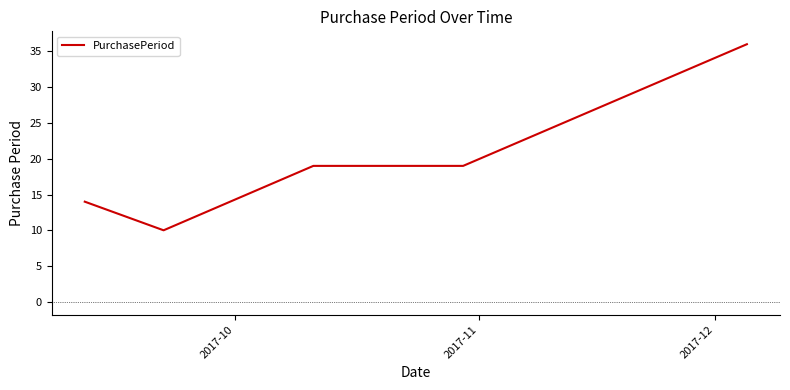

What is the average value?

20